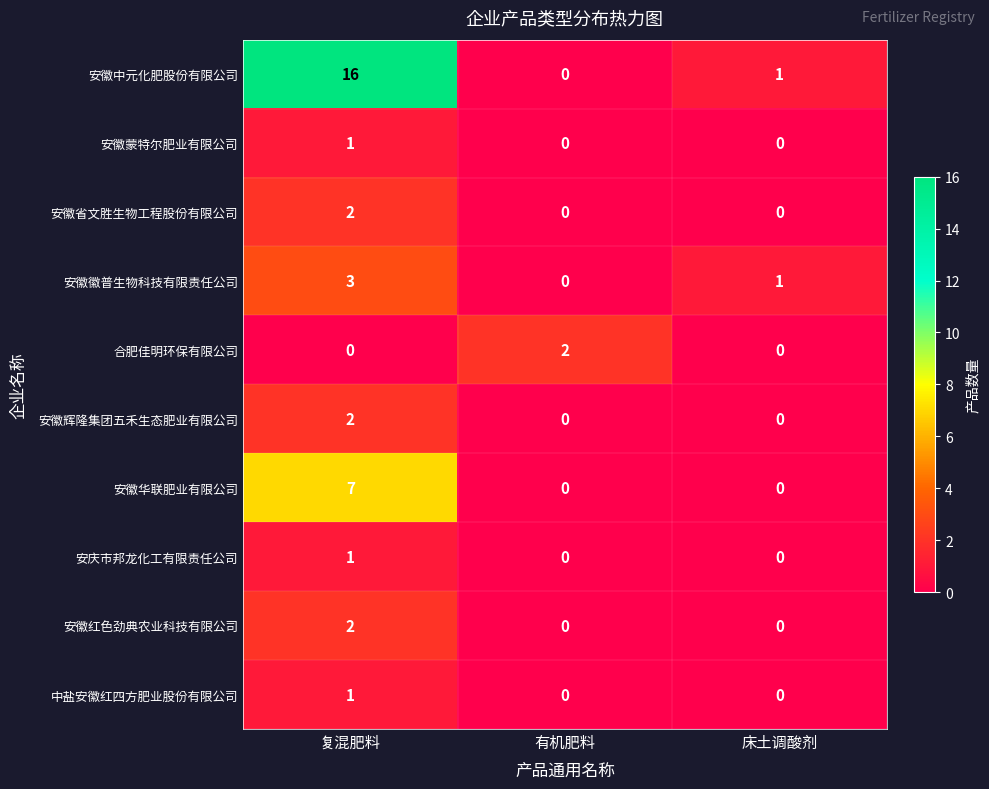

What is the greatest value displayed?

16